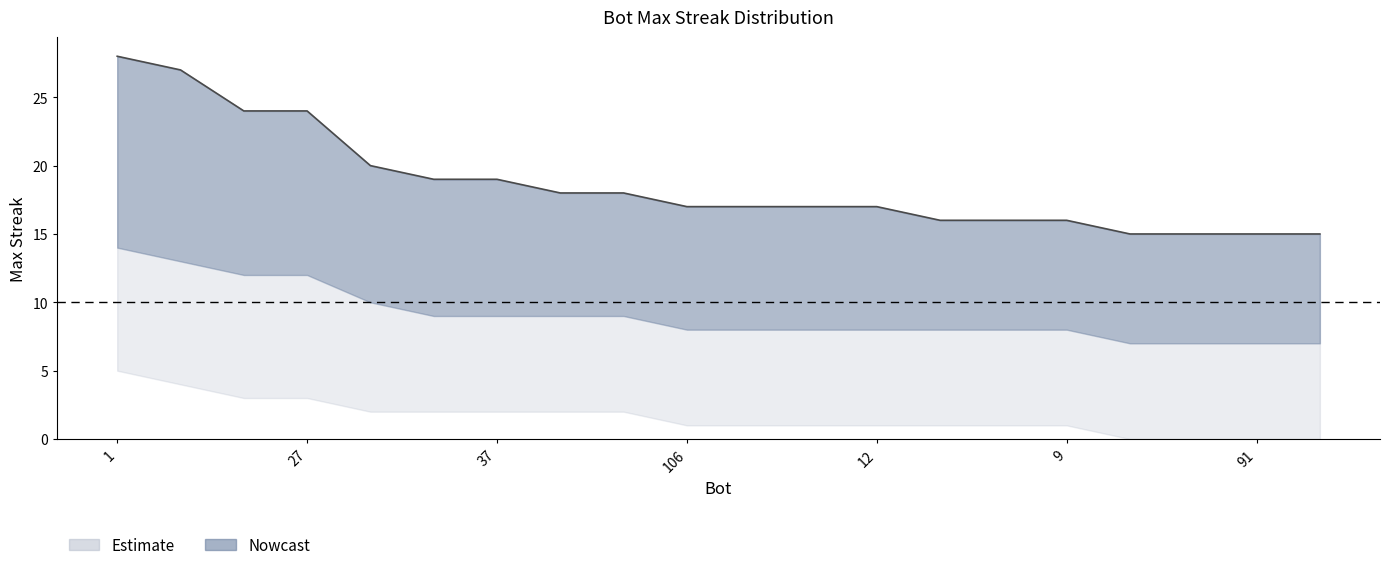

What is the label of the 6th point from the right?

82